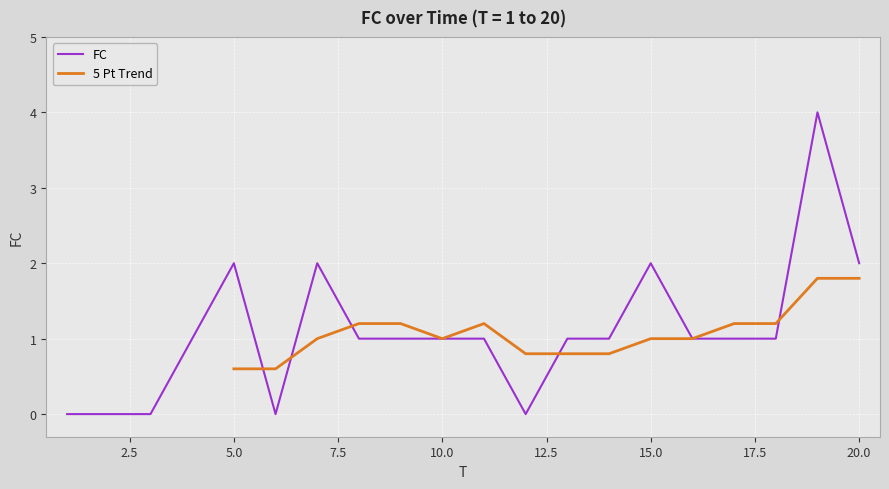

What is the ratio of the value at 14 to the value at 17?

1.0